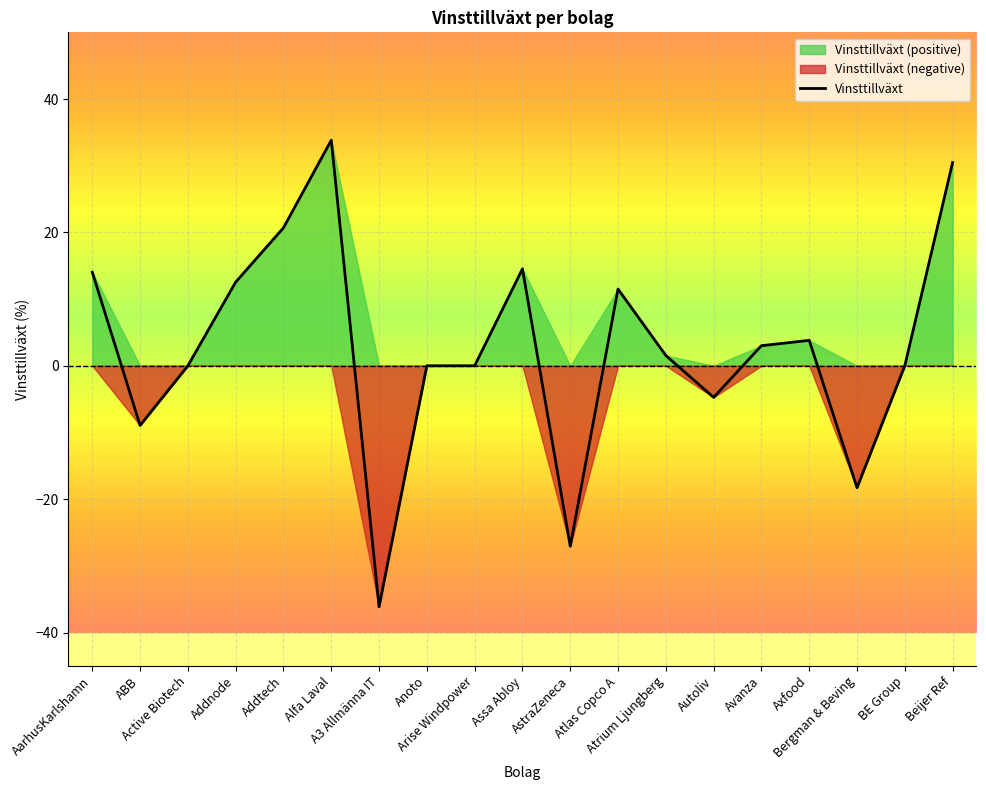

Reading right to left, extract all data points from this chart.

Beijer Ref=30.5	BE Group=0.0	Bergman & Beving=-18.3	Axfood=3.8	Avanza=3.0	Autoliv=-4.7	Atrium Ljungberg=1.5	Atlas Copco A=11.5	AstraZeneca=-27.1	Assa Abloy=14.5	Arise Windpower=0.0	Anoto=0.0	A3 Allmänna IT=-36.1	Alfa Laval=33.8	Addtech=20.7	Addnode=12.5	Active Biotech=0.0	ABB=-8.9	AarhusKarlshamn=14.0